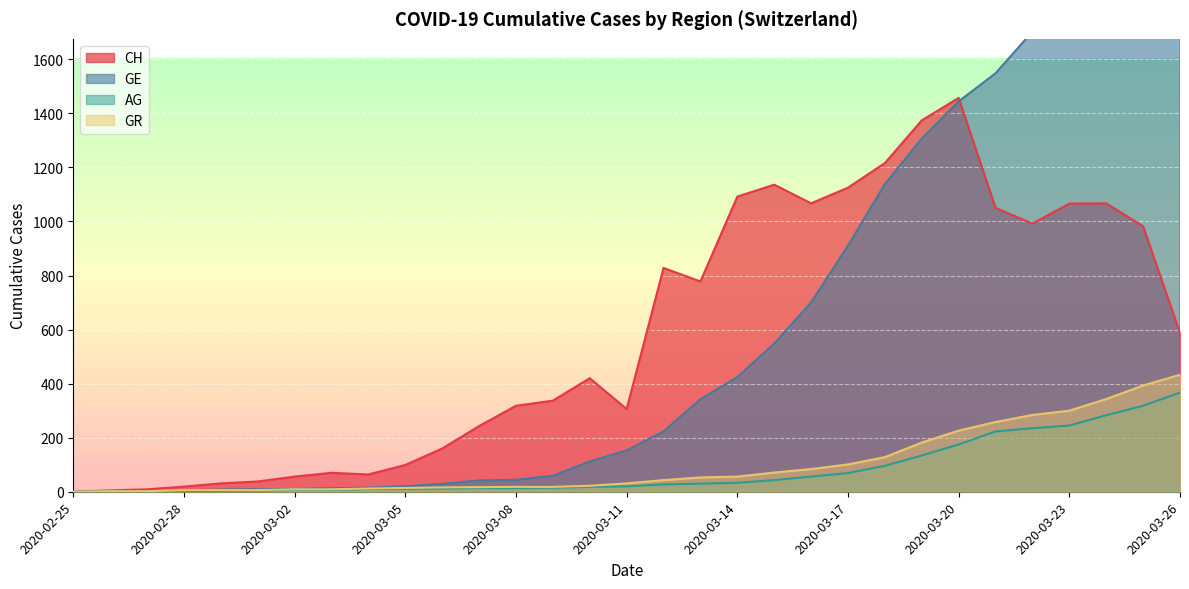

What value does the CH series have at 2020-03-17, to the nearest 100?

1100